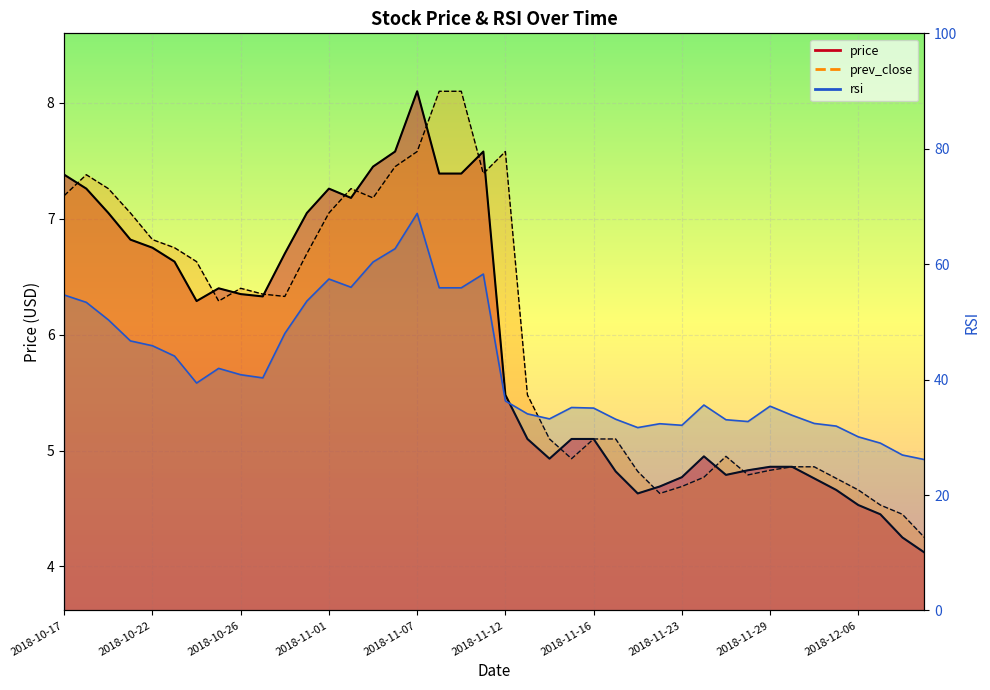

What is the difference between the rsi values at 2018-12-06 and 2018-10-31?

23.5